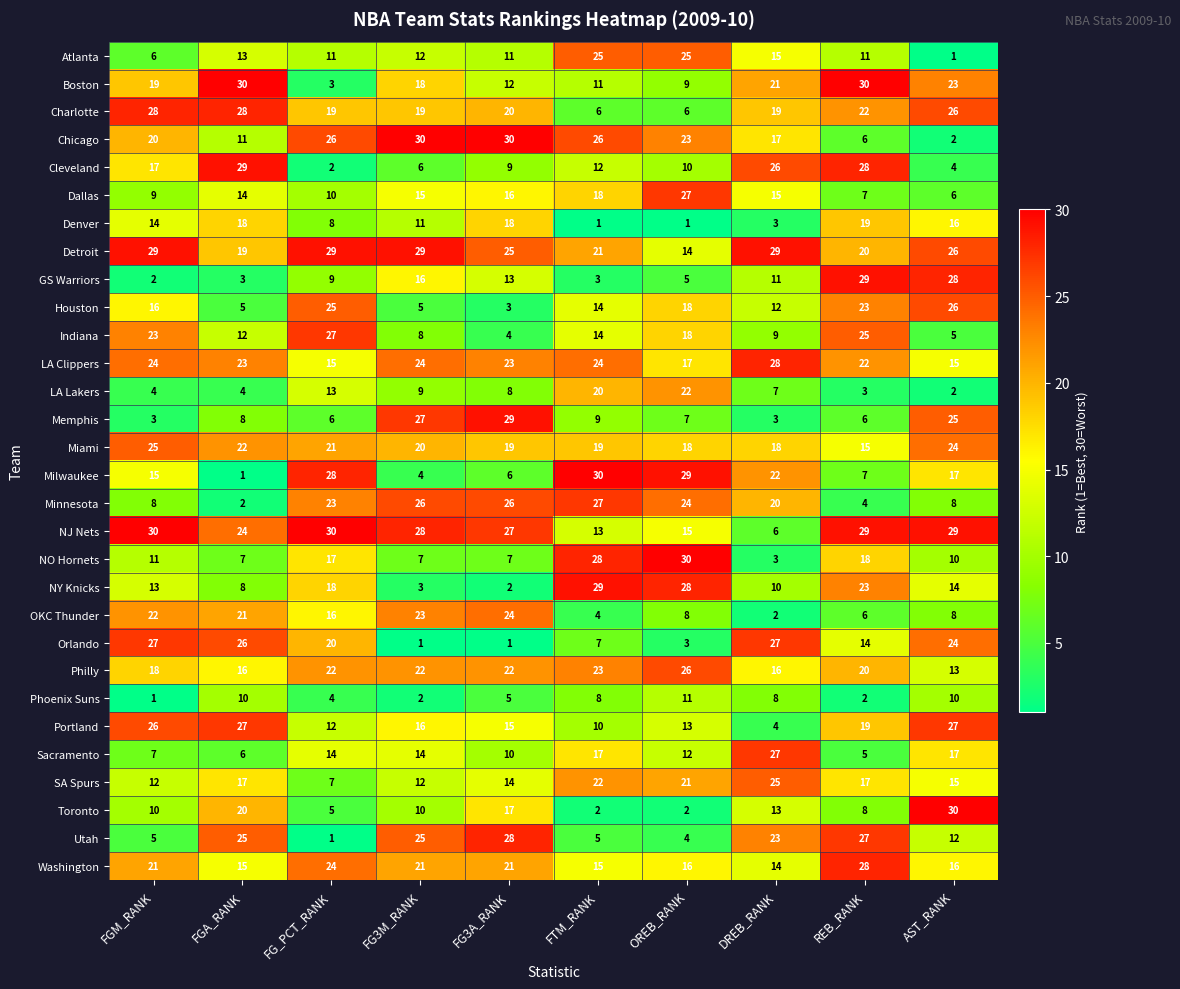

At FGM_RANK, list the series in order from smallest to largest.

Phoenix Suns, GS Warriors, Memphis, LA Lakers, Utah, Atlanta, Sacramento, Minnesota, Dallas, Toronto, NO Hornets, SA Spurs, NY Knicks, Denver, Milwaukee, Houston, Cleveland, Philly, Boston, Chicago, Washington, OKC Thunder, Indiana, LA Clippers, Miami, Portland, Orlando, Charlotte, Detroit, NJ Nets